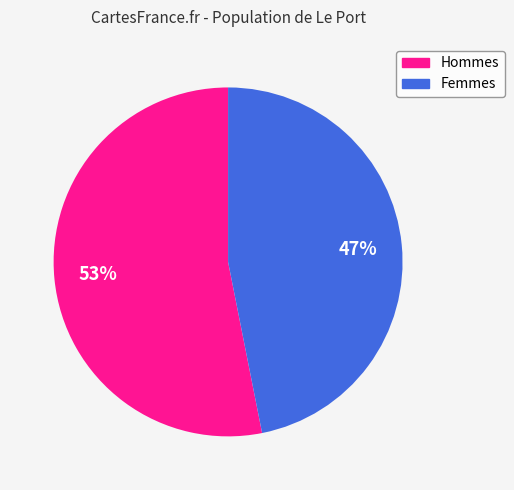

Does any single category account for the majority?

Yes